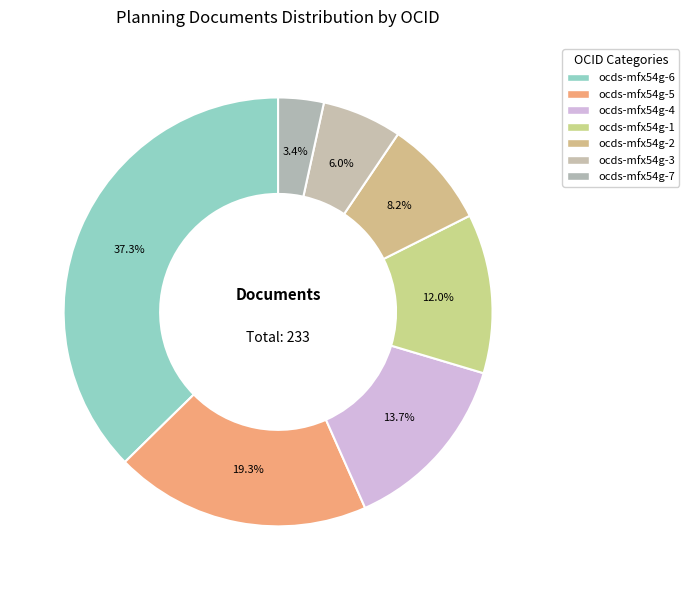

How many slices are in this pie chart?

7